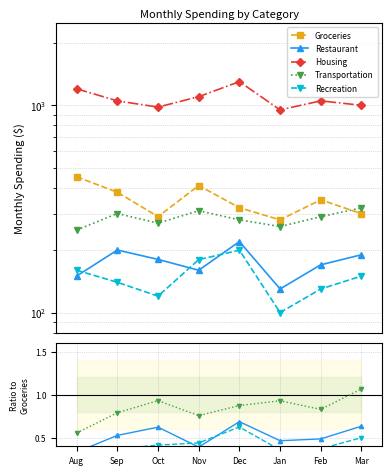

Is the value of Recreation at Nov greater than the value of Housing at Feb?

No